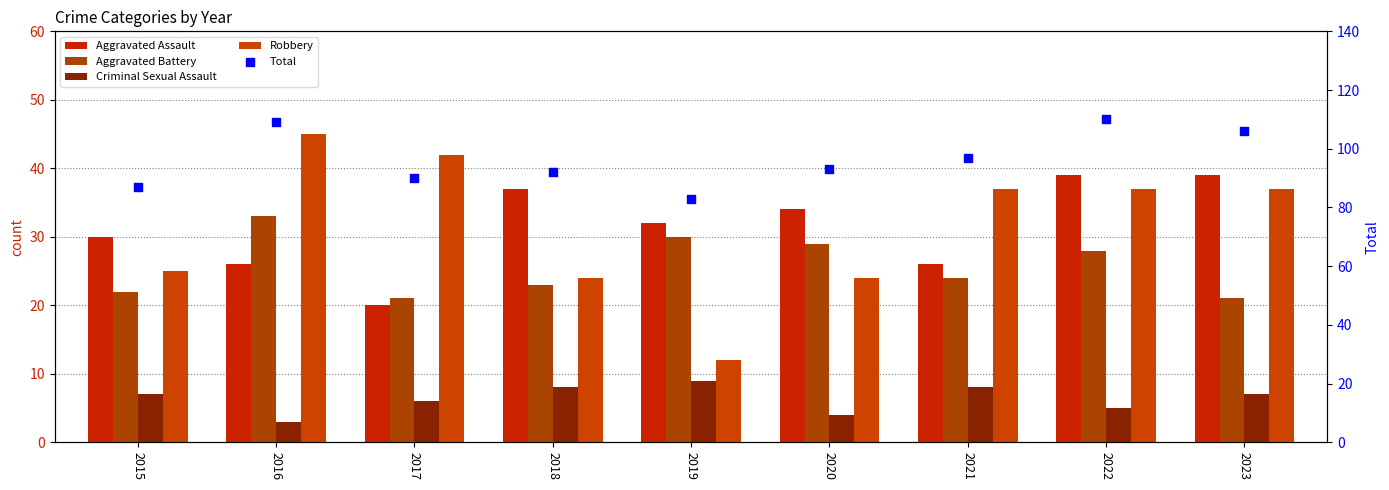

Which series reaches the minimum Y coordinate?

Criminal Sexual Assault